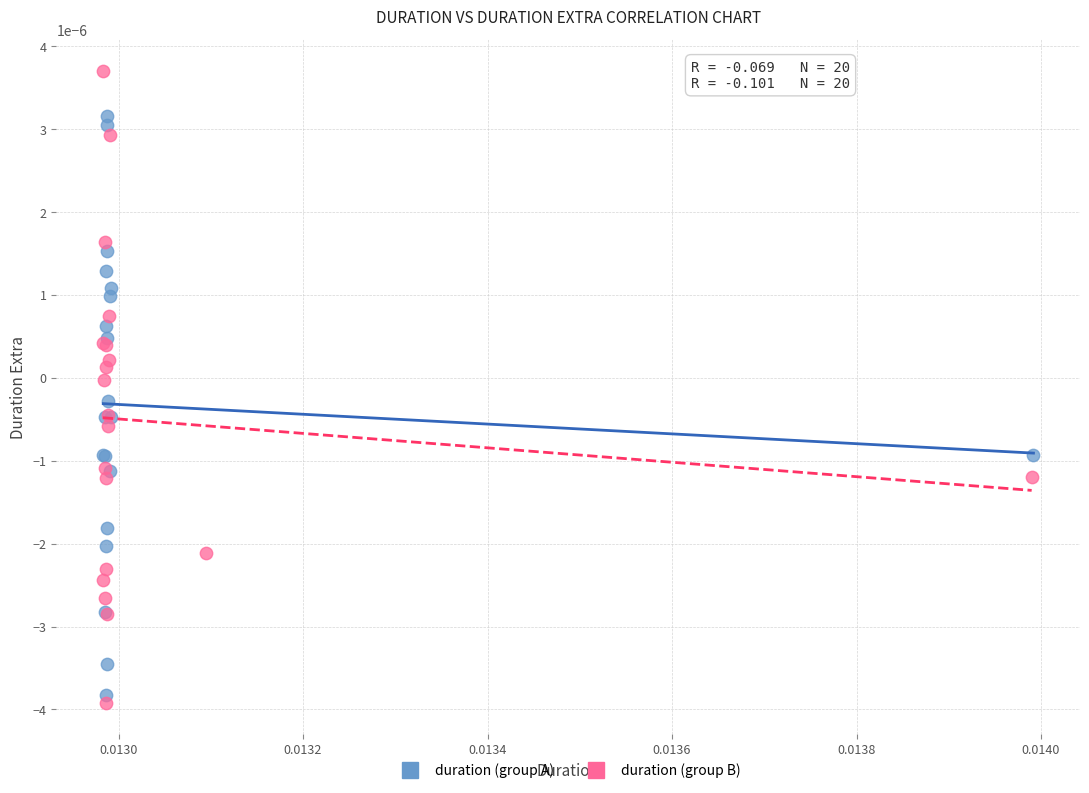

Which series has the widest spread of Y values?

duration (group B)